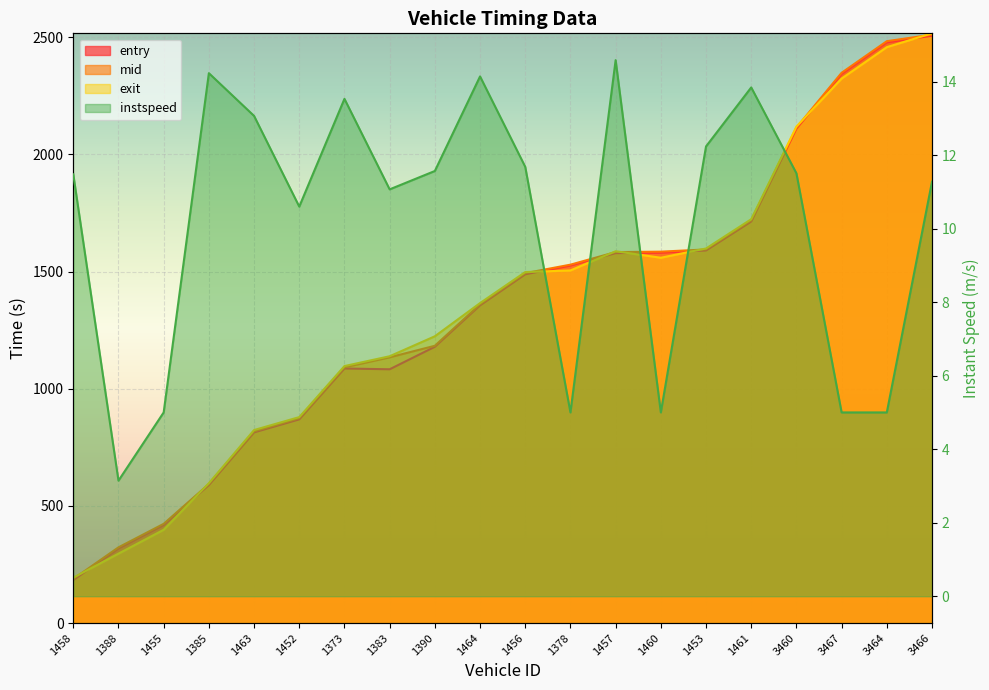

True or false: mid has more than 1 interior local peaks.

False